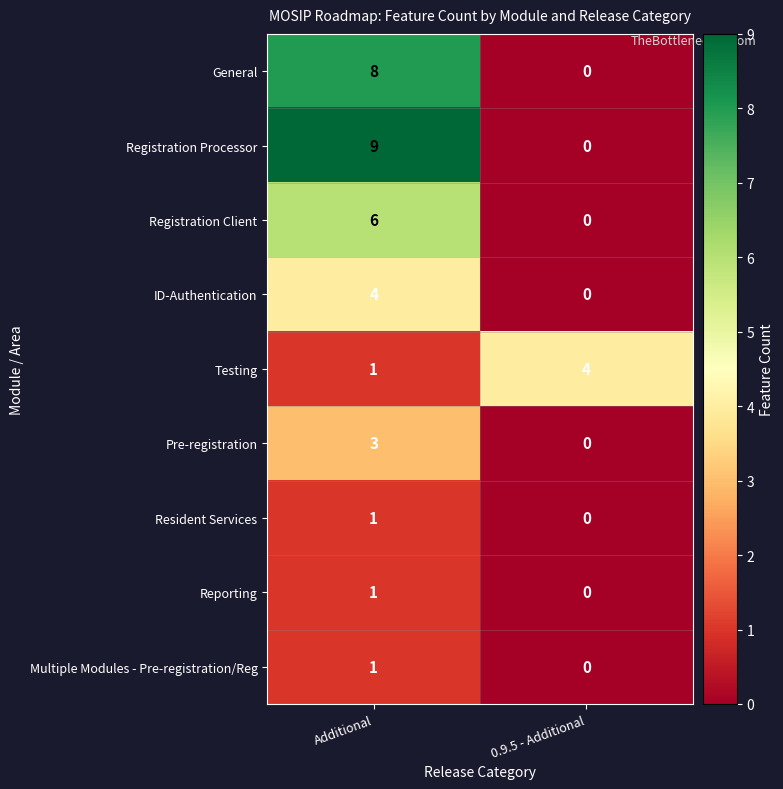

Is it true that Multiple Modules - Pre-registration/Reg equals 0 at 0.9.5 - Additional?

True